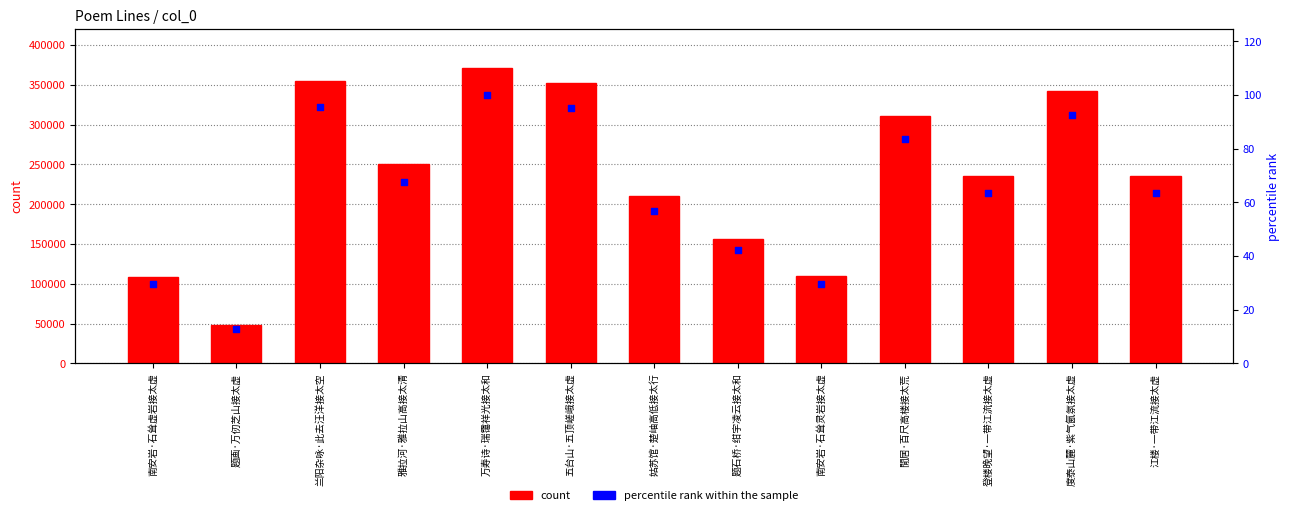

Which series has the largest Y range (max minus min)?

col_0